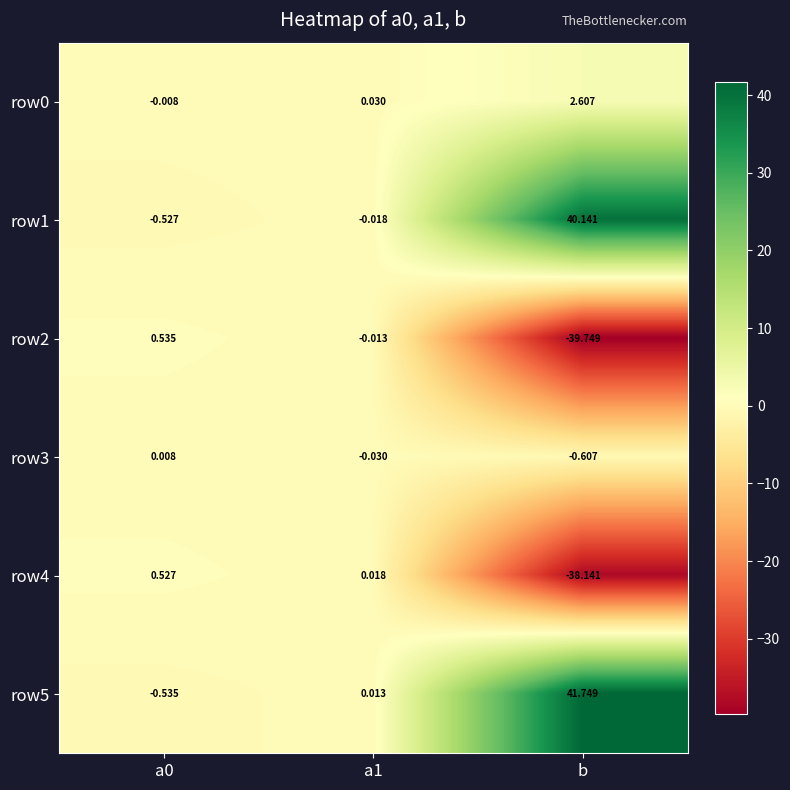

At which category is the sum across all series the highest?

b